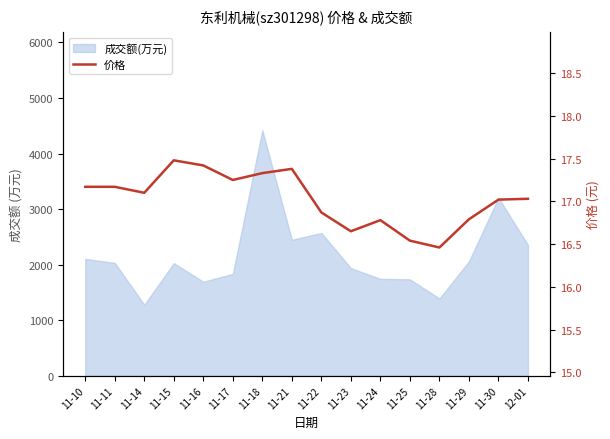

Where does the data first go above 17?

11-10